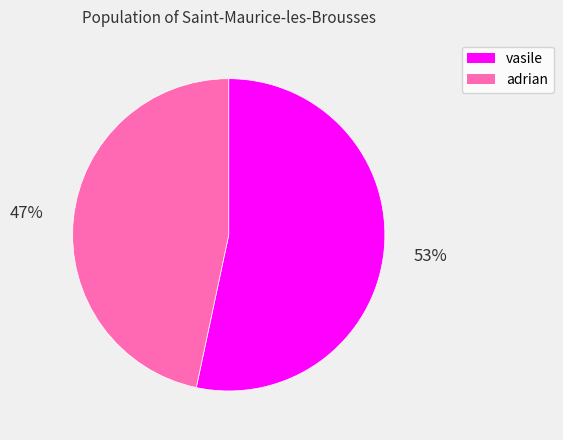

How many segments does this pie chart have?

2